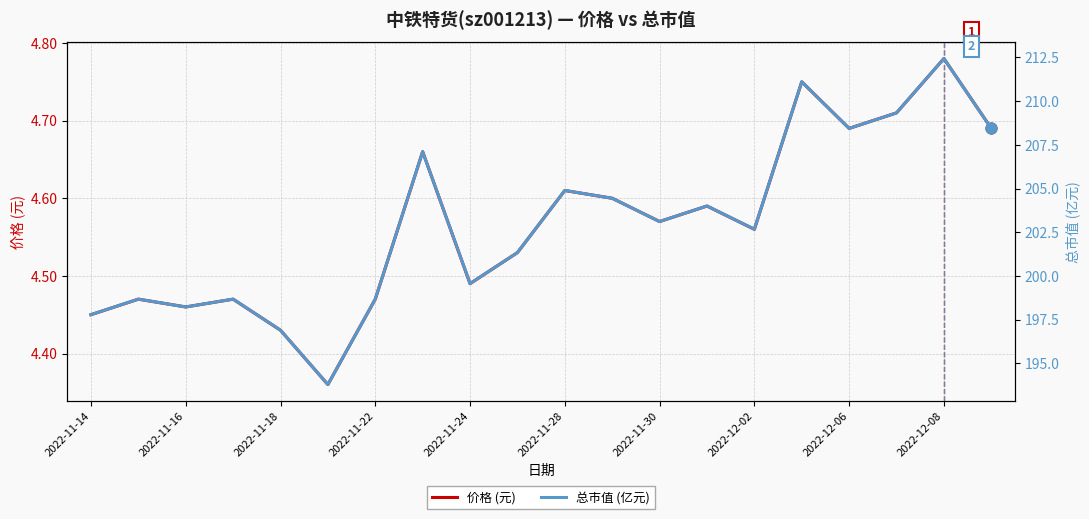

Which series reaches the maximum Y coordinate?

总市值 (亿元)